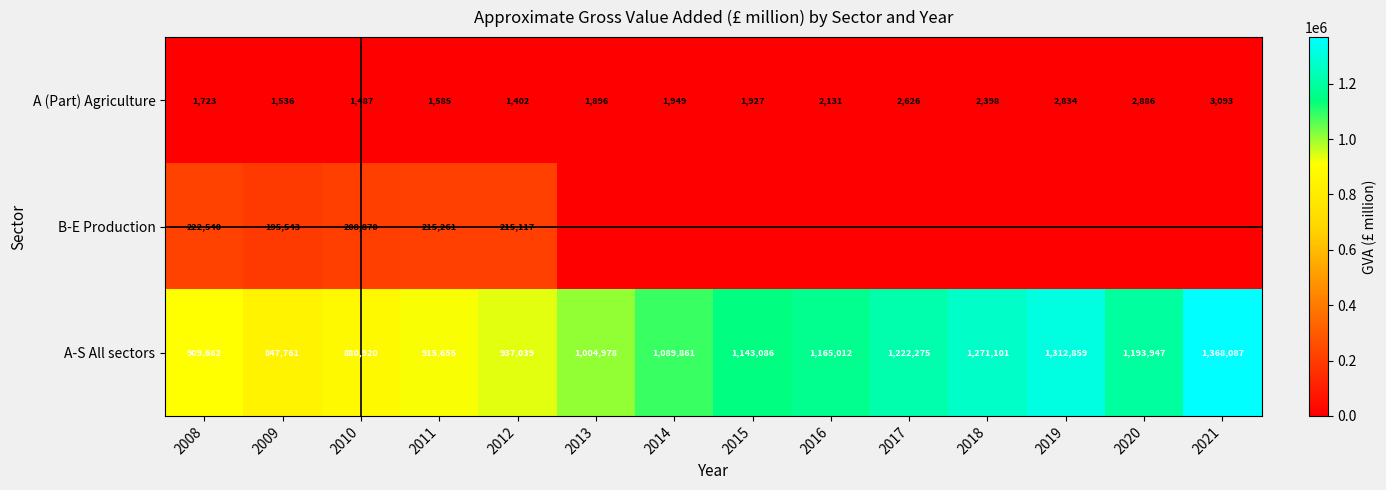

At which category does the chart reach its peak across all series?

2021